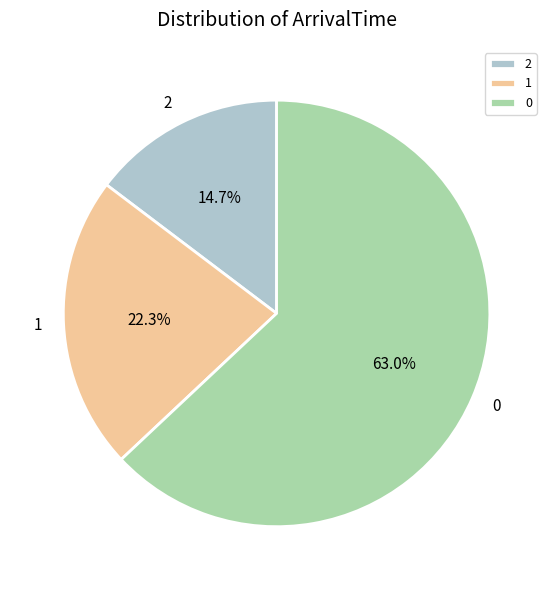

How many segments does this pie chart have?

3